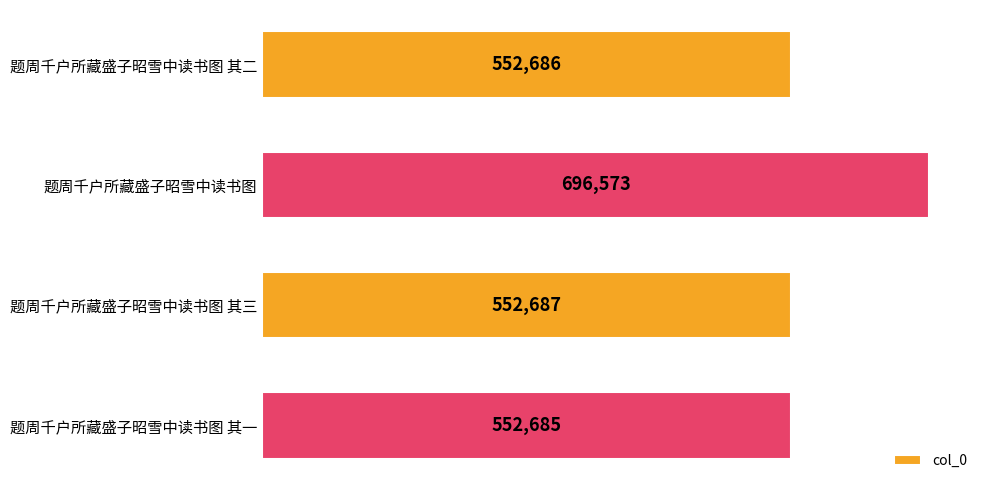

What position from the bottom is 题周千户所藏盛子昭雪中读书图 其三?

2